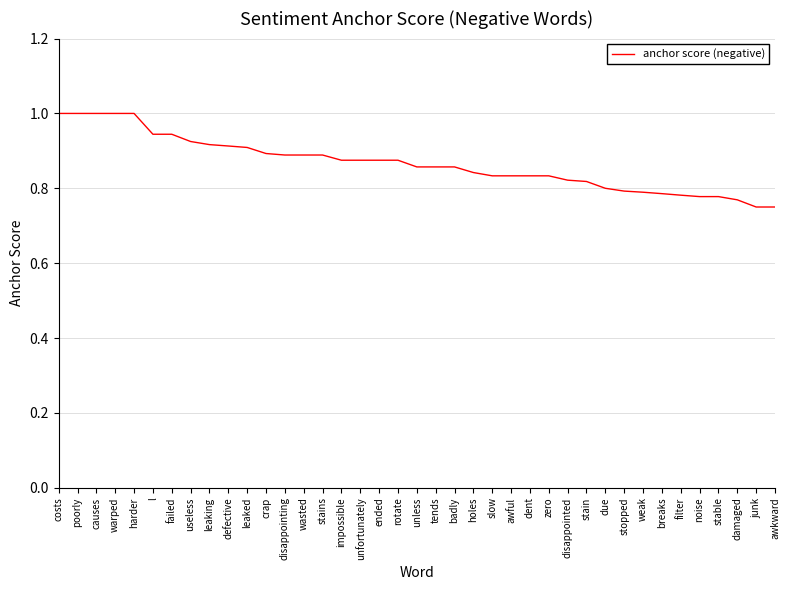

Between dent and filter, which is larger?

dent